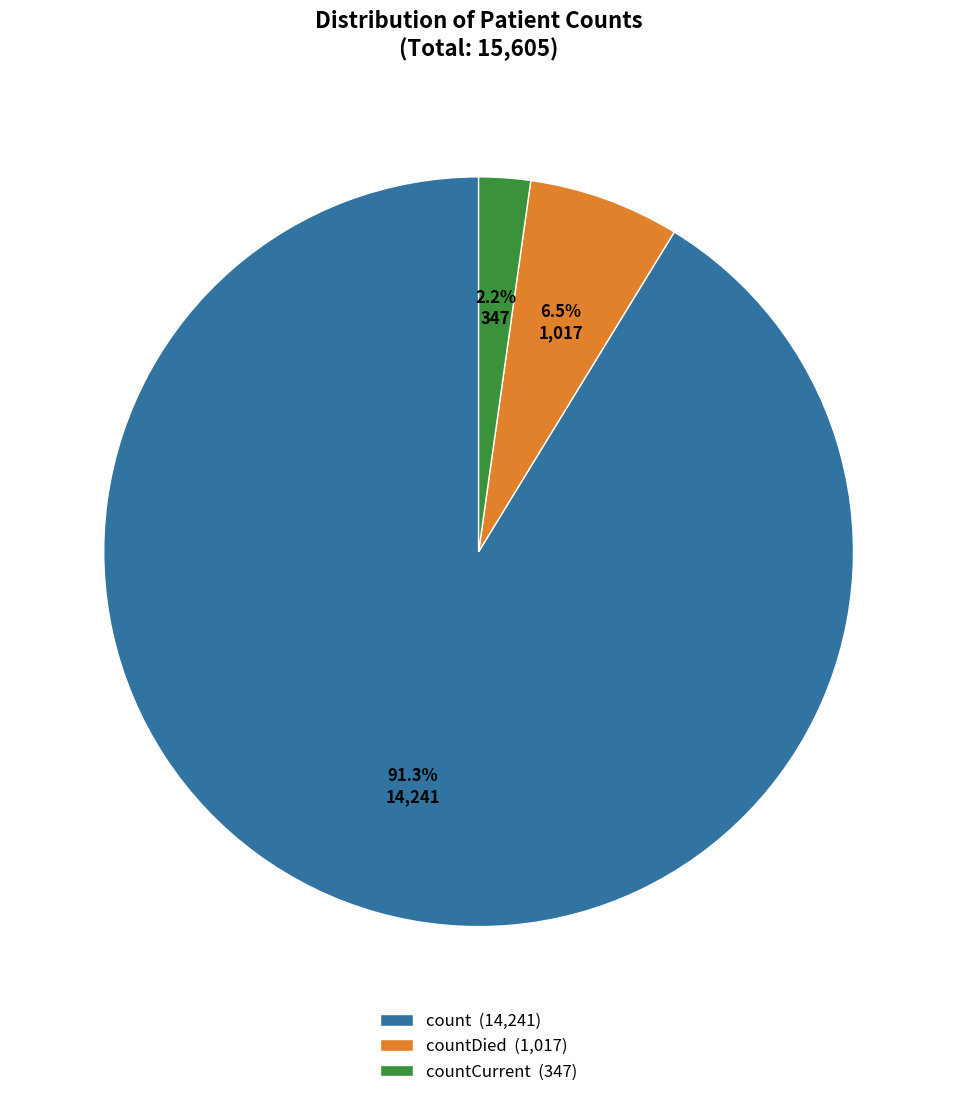

Rank the categories by value from lowest to highest.

countCurrent (347), countDied (1,017), count (14,241)